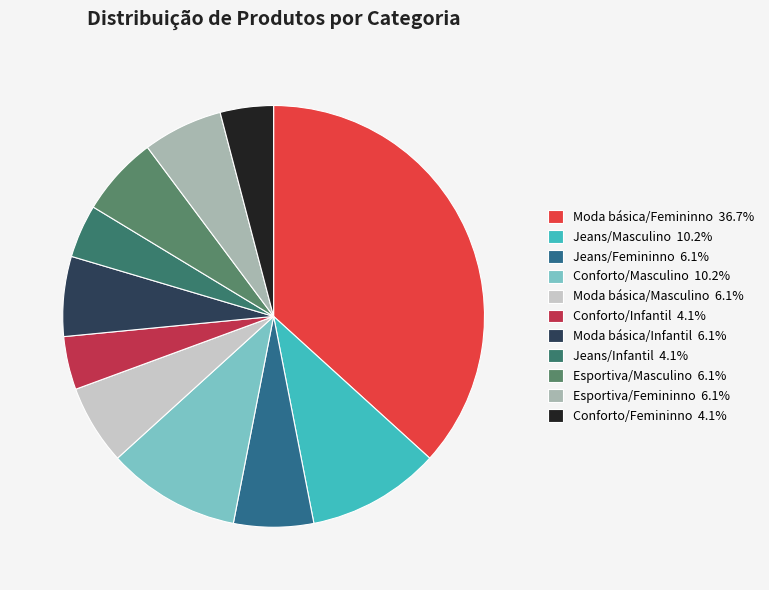

Between Conforto/Femininno and Esportiva/Femininno, which is larger?

Esportiva/Femininno